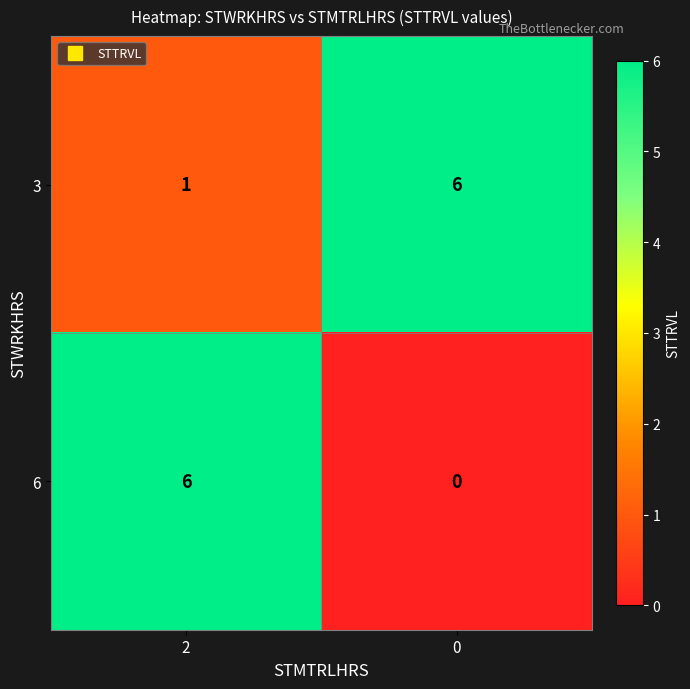

What is the difference between the 6 values at 2 and 0?

6